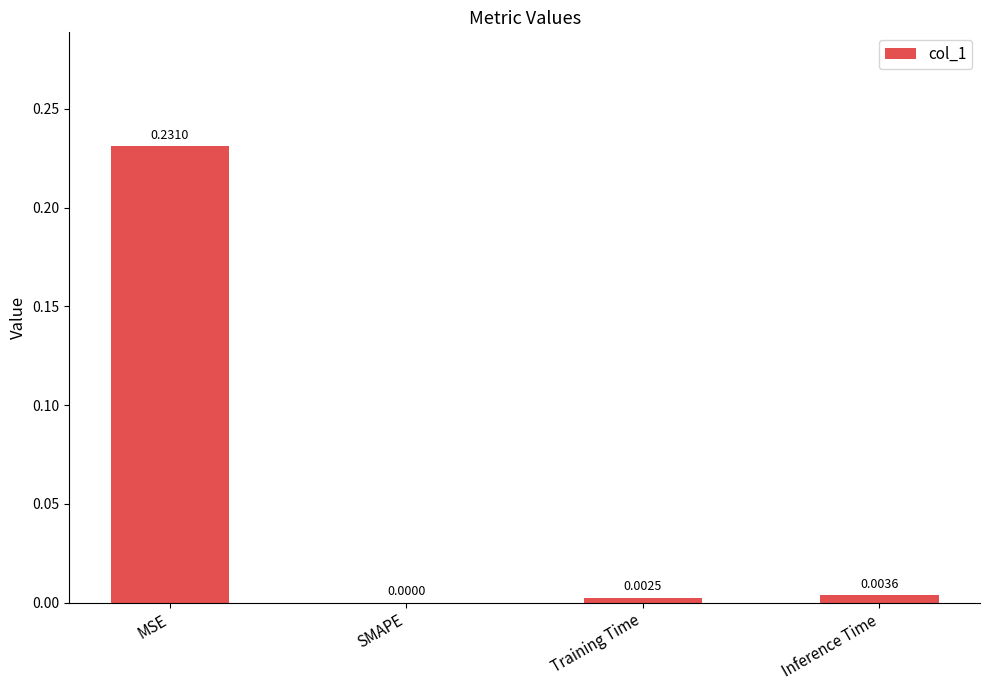

Where is the data nearest to the value 0?

SMAPE